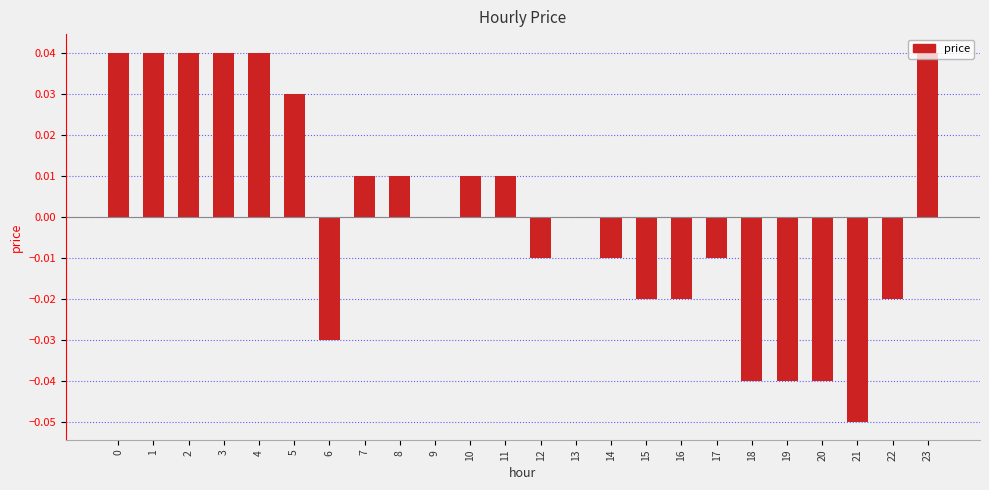

Between 6 and 12, which is larger?

12